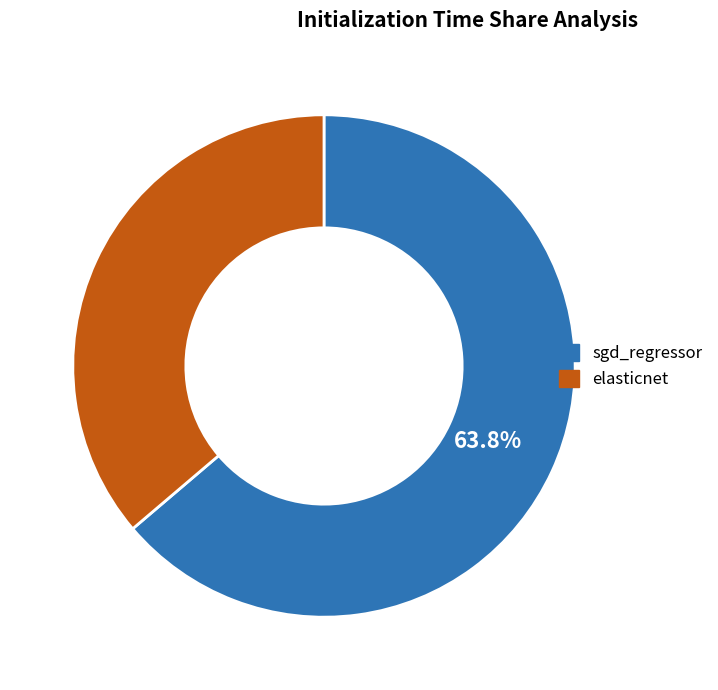

What is the majority slice?

sgd_regressor